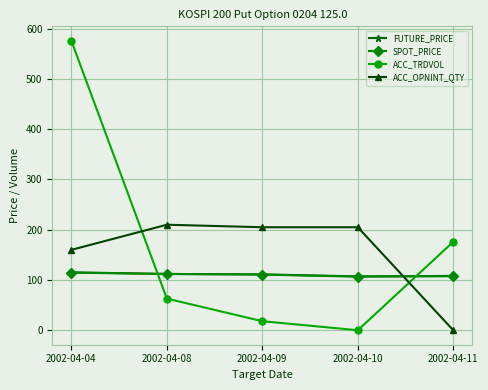

Which series has the largest total across all categories?

ACC_TRDVOL